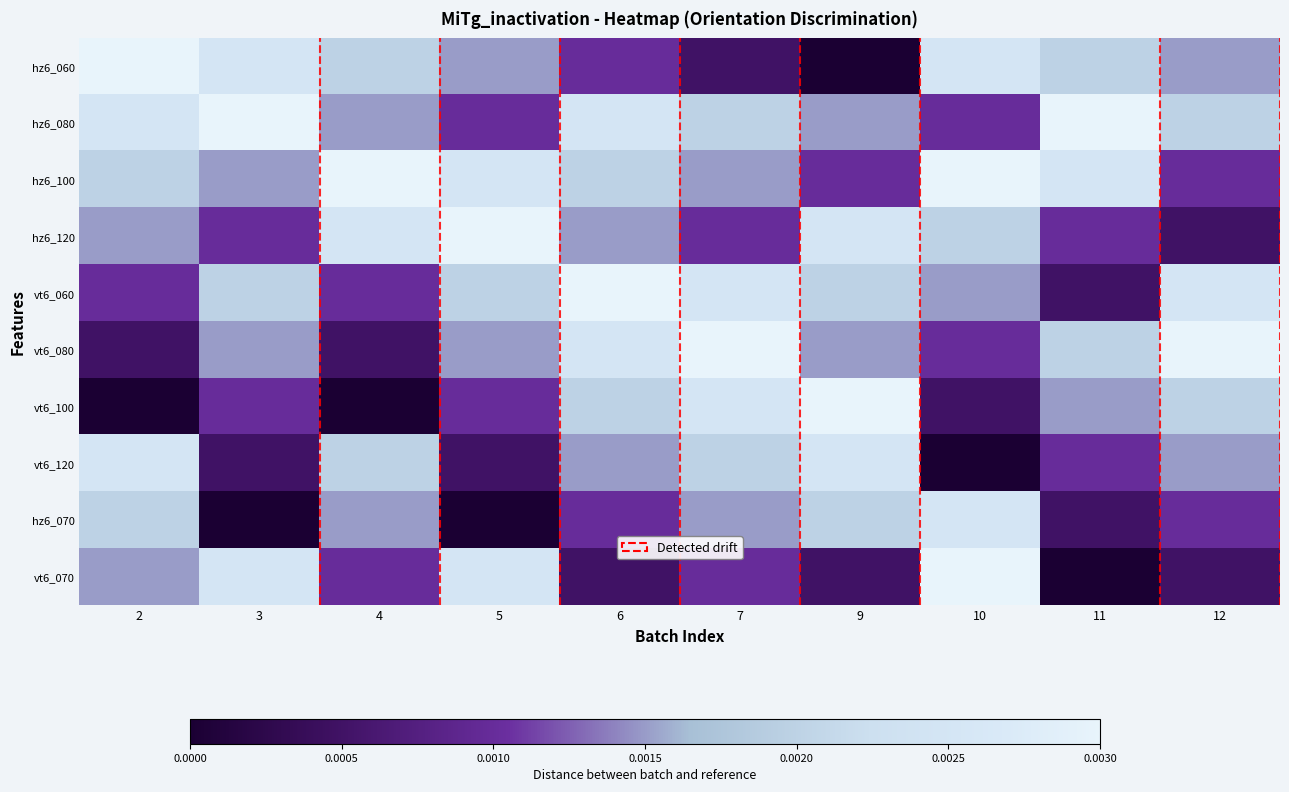

Between 10 and 6, which is larger?

10